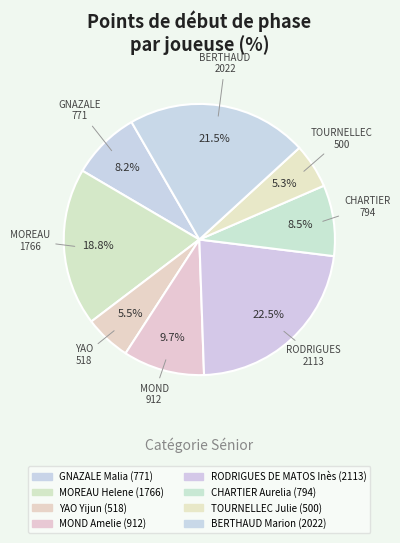

To the nearest percent, what is the average slice percentage?

12%